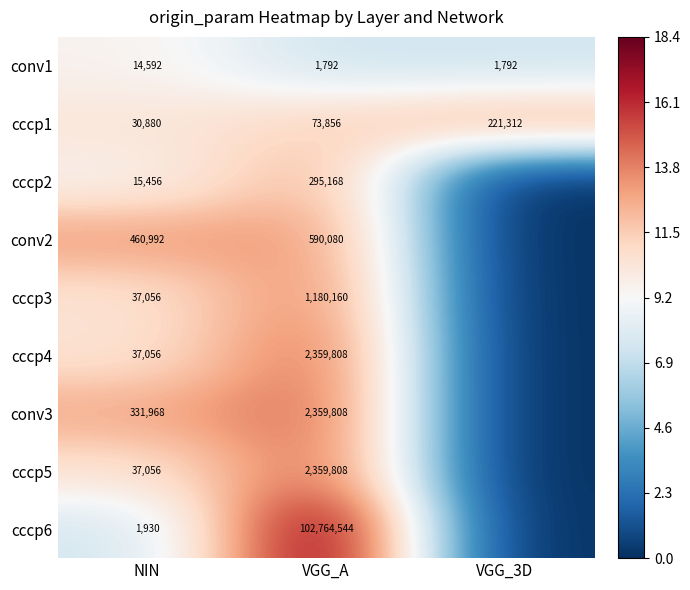

What is the difference between the maximum and minimum values in the cccp1 series?

190432